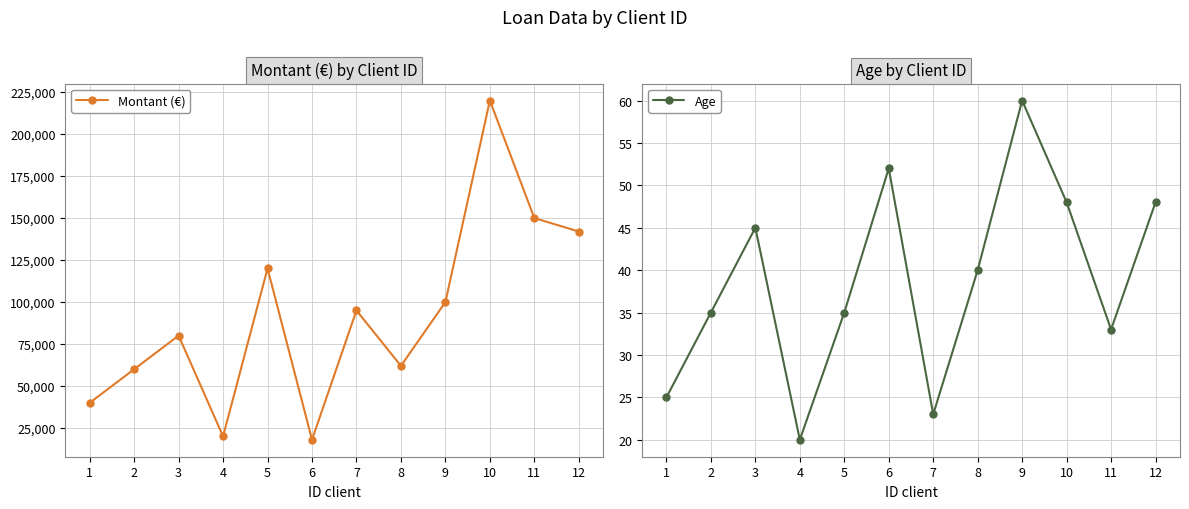

Is it true that Montant (€) equals 59131 at 7?

False